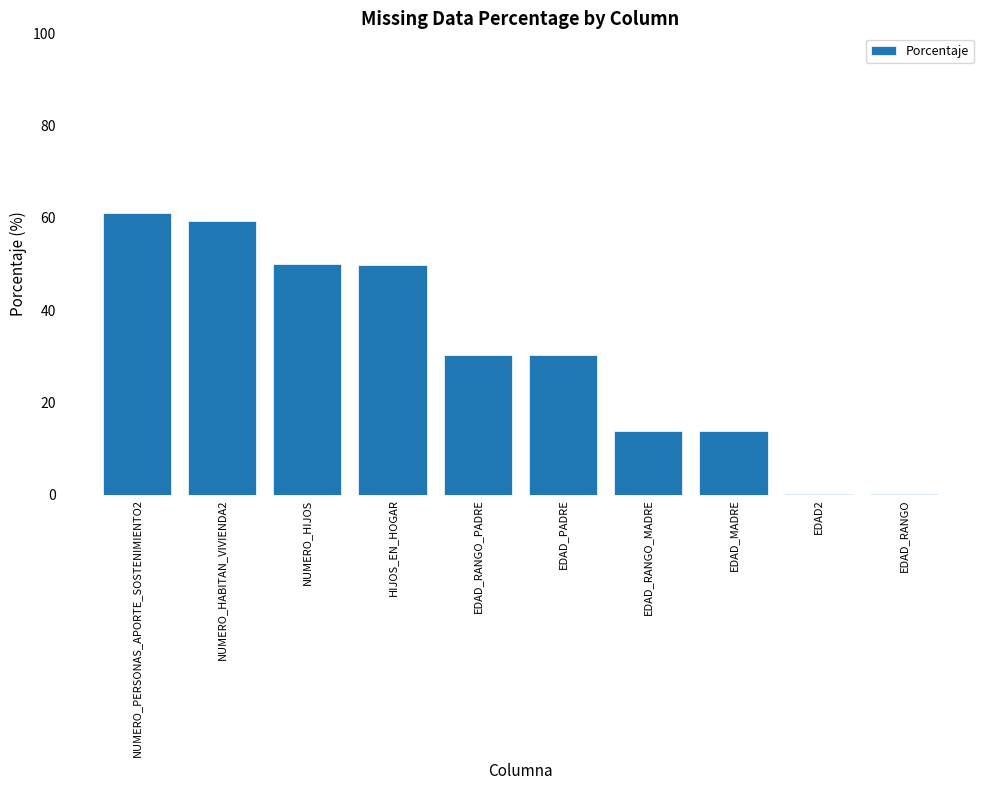

The chart shows a value of 30.2 at EDAD_RANGO_PADRE. True or false?

True